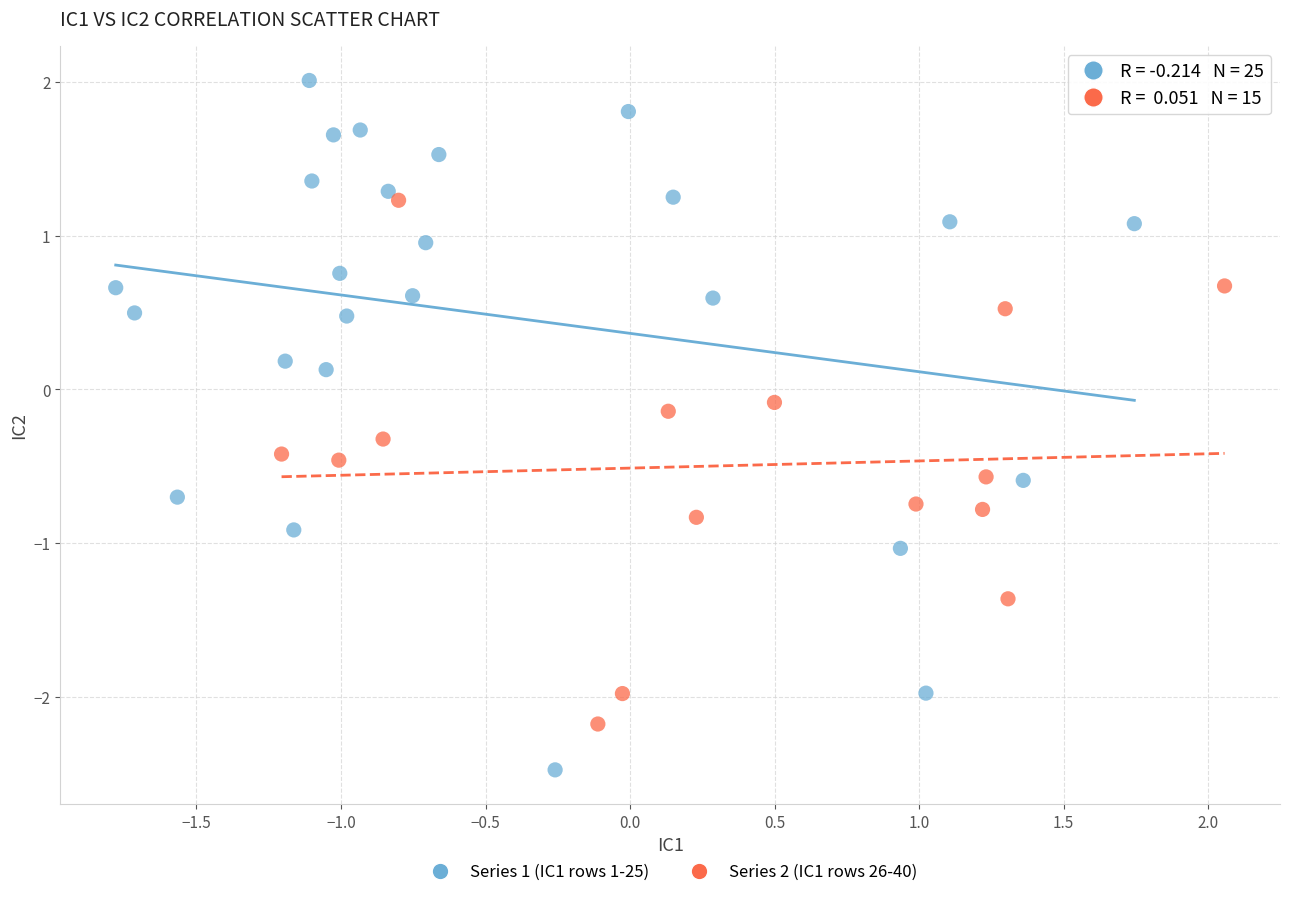

Which series has the widest spread of Y values?

Series 1 (IC1 rows 1-25)